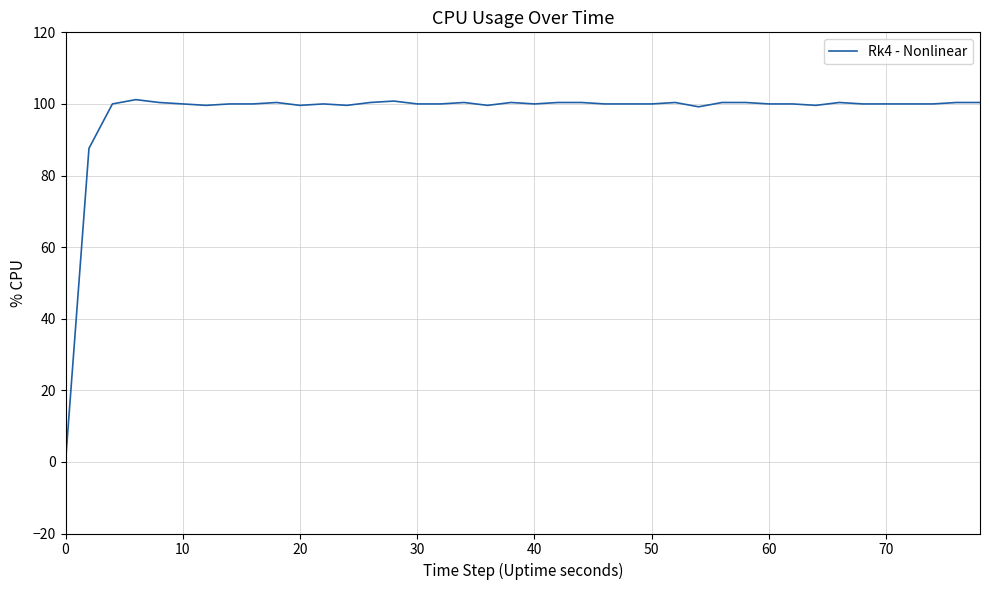

What is the maximum value shown in the chart?

101.2